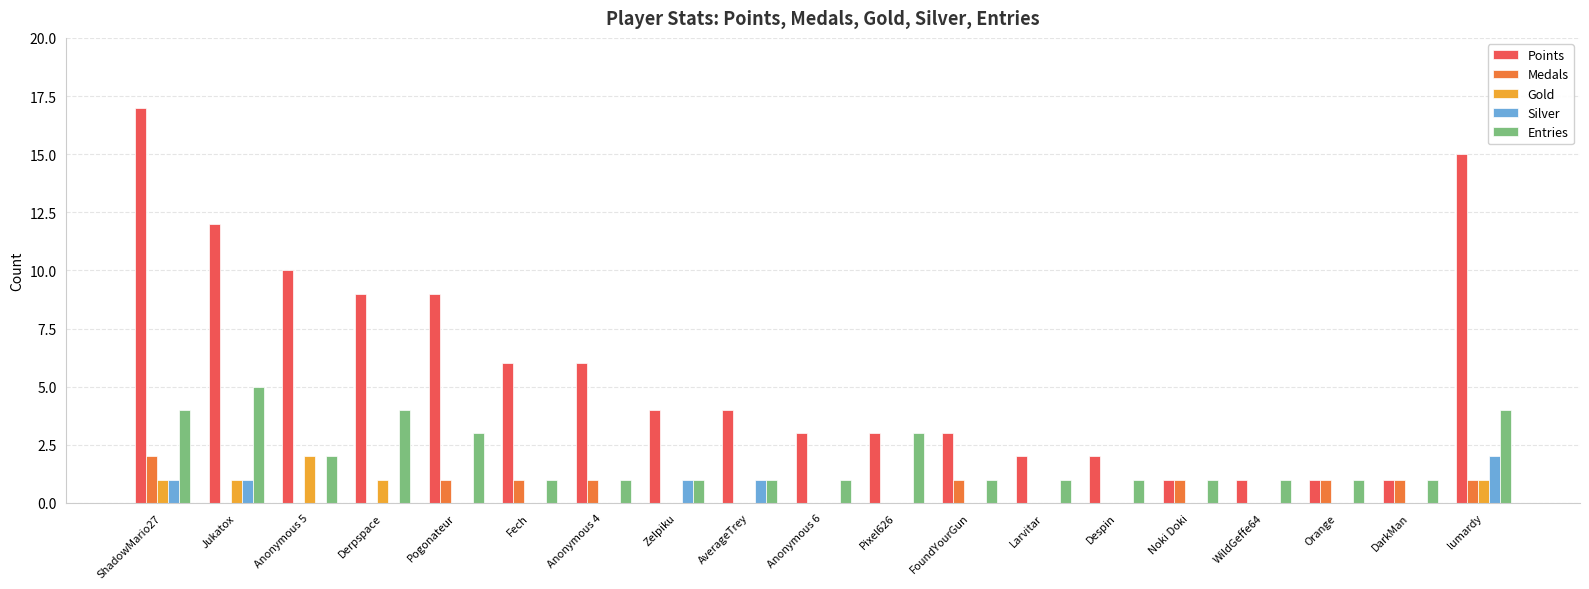

Is it true that Silver equals 0 at Orange?

True